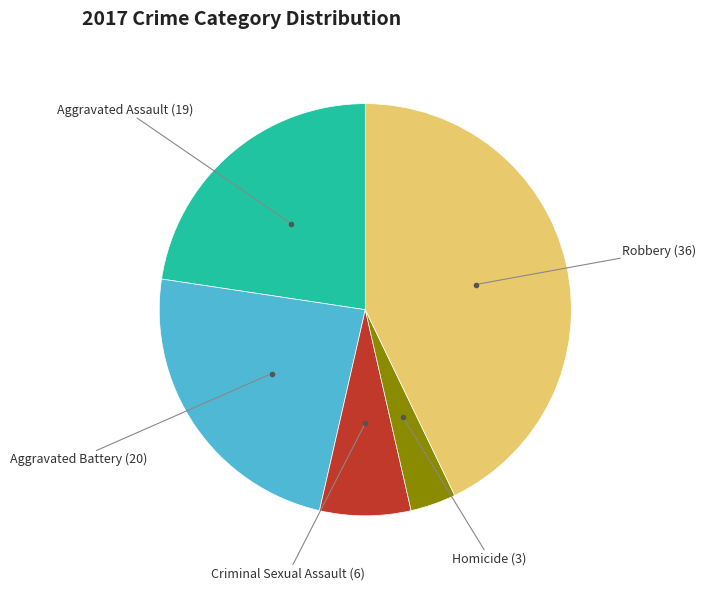

How many slices are in this pie chart?

5